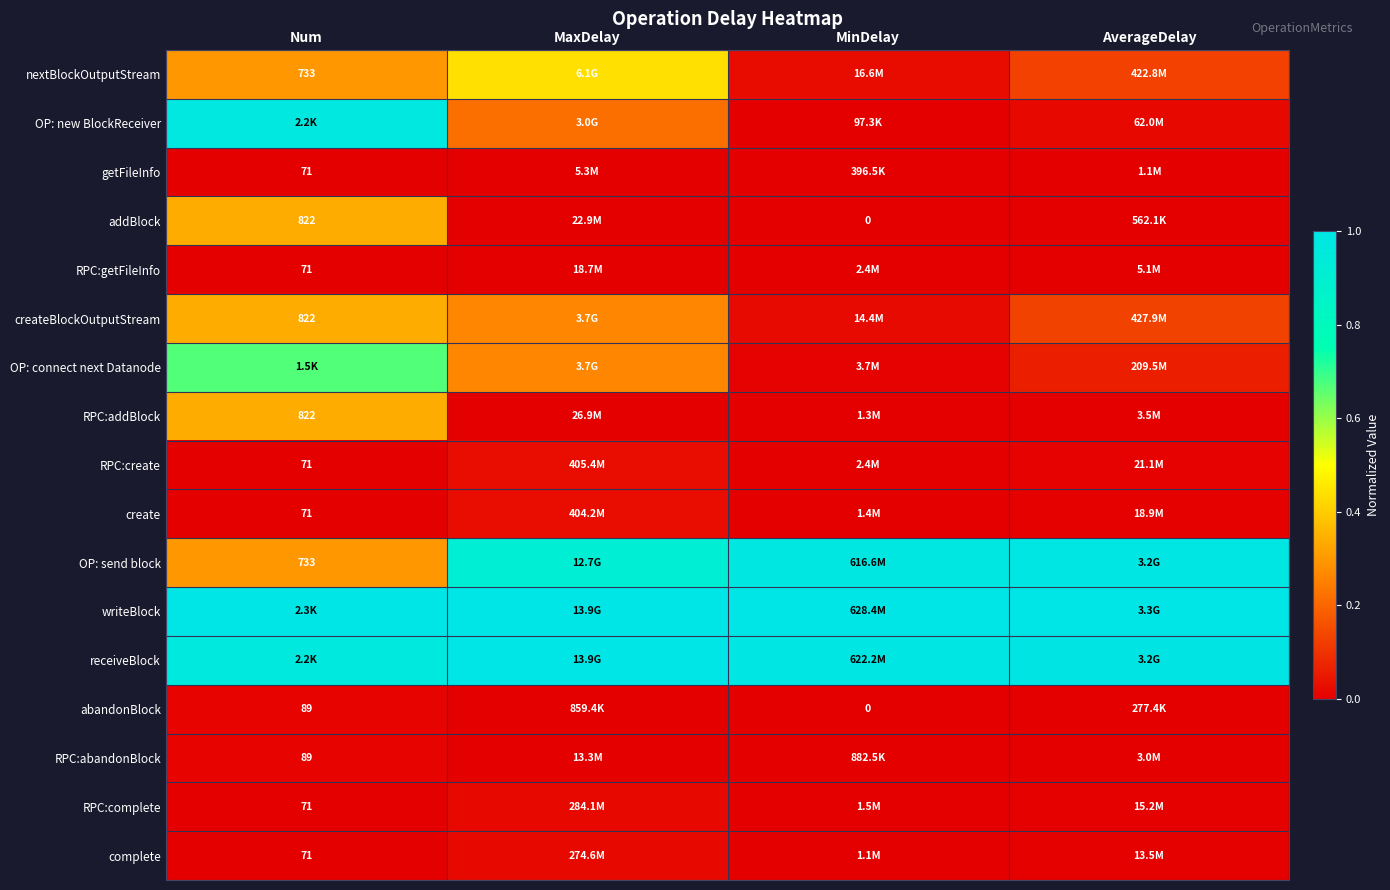

At which label is RPC:complete closest to 0?

Num